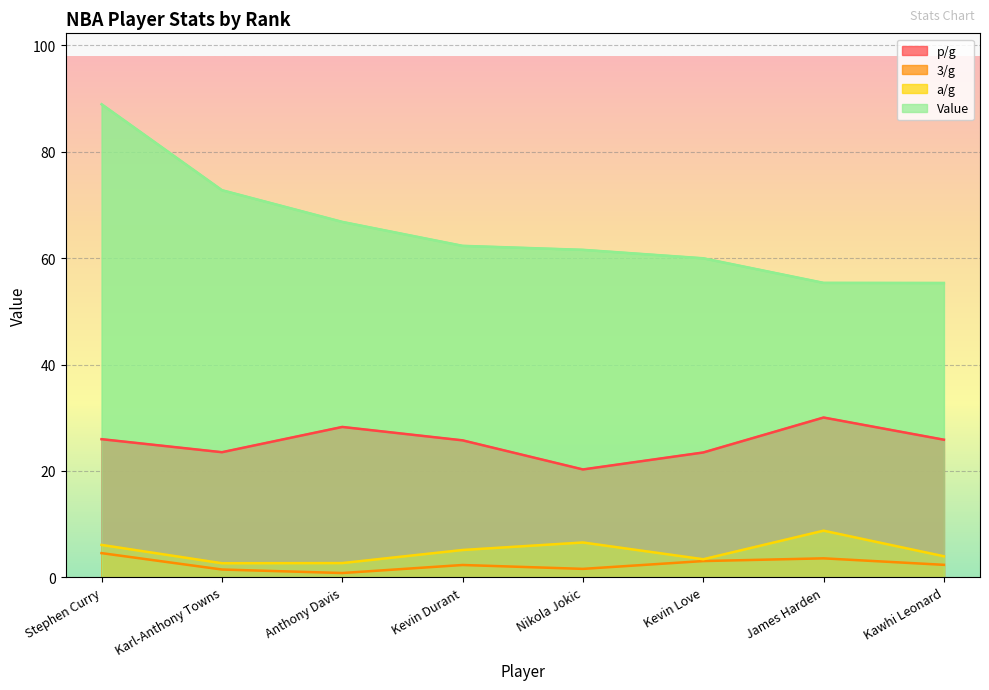

What is the difference between the p/g values at Nikola Jokic and Kevin Durant?

5.5